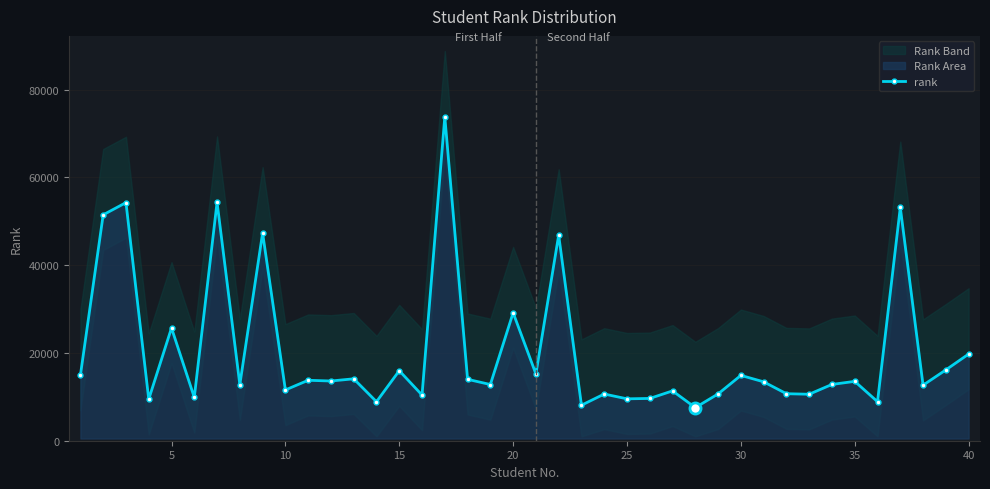

What is the lowest value of the rank series?

7540